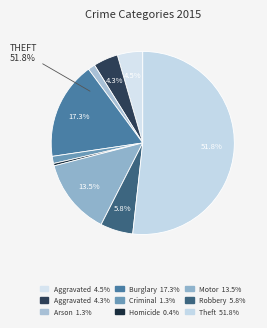

Combined, do Aggravated Assault and Arson account for over 50%?

No